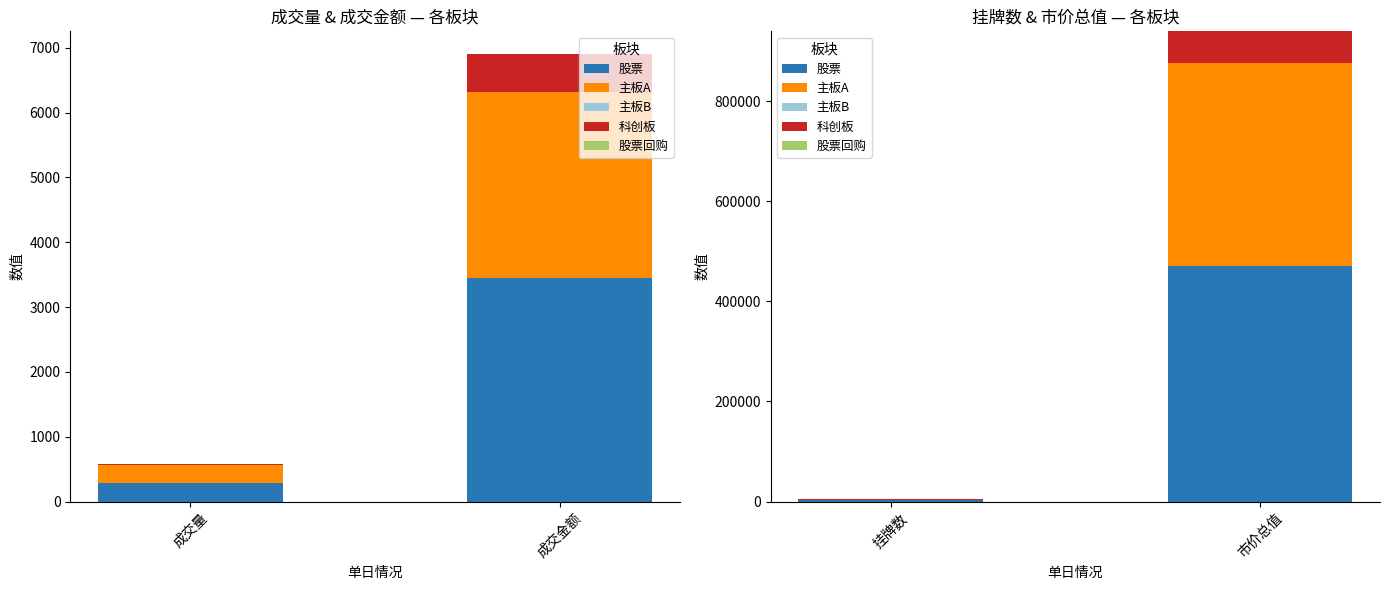

What position from the right is 市价总值?

1